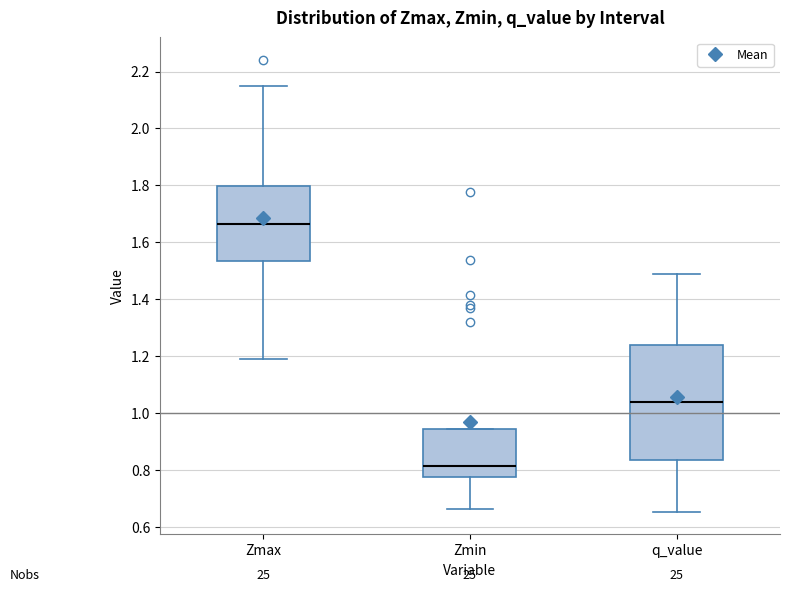

Reading left to right, transcribe this box plot: for each box, give where its median line is, the range the box spans, and where its two whiskers end, as read against the y-axis. The values are not printed on the chart, so give them approximately, as read against the axis.

Zmax: median 1.66, box 1.54 to 1.80, whiskers 1.20 to 2.14
Zmin: median 0.82, box 0.78 to 0.94, whiskers 0.66 to 0.94
q_value: median 1.04, box 0.84 to 1.24, whiskers 0.66 to 1.48